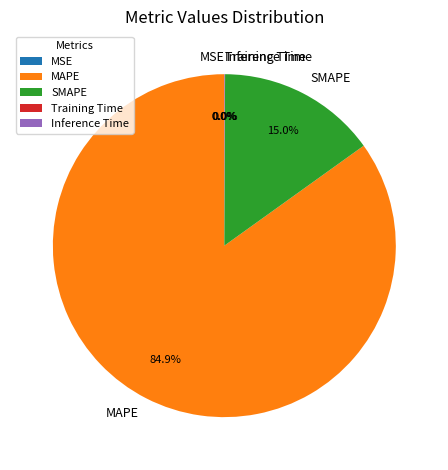

Does any single category account for the majority?

Yes